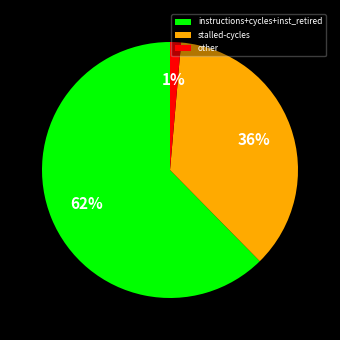

Which category has the smallest portion of the pie?

other